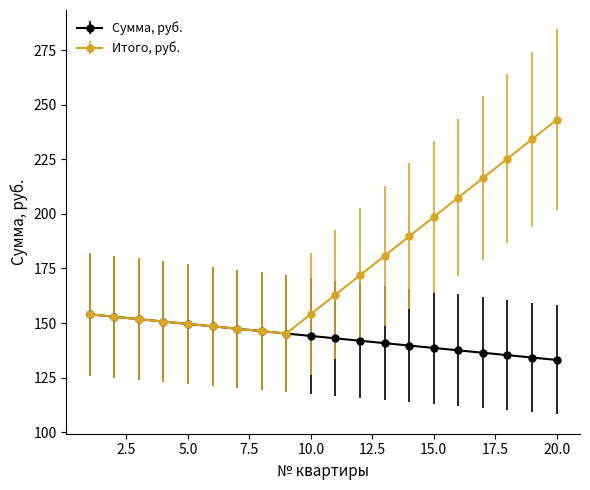

What is the value of the Сумма, руб. point at the 11th from the left?

143.0